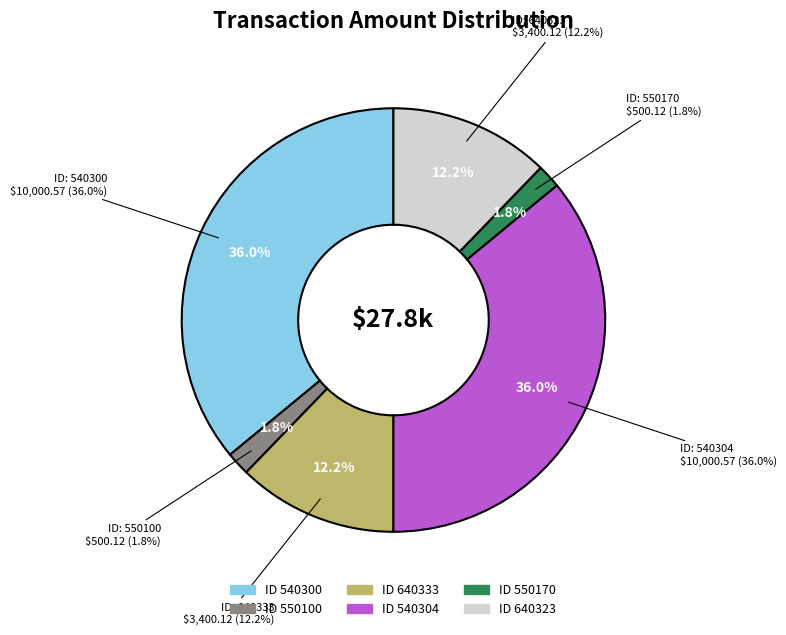

To the nearest percent, what is the average slice percentage?

17%